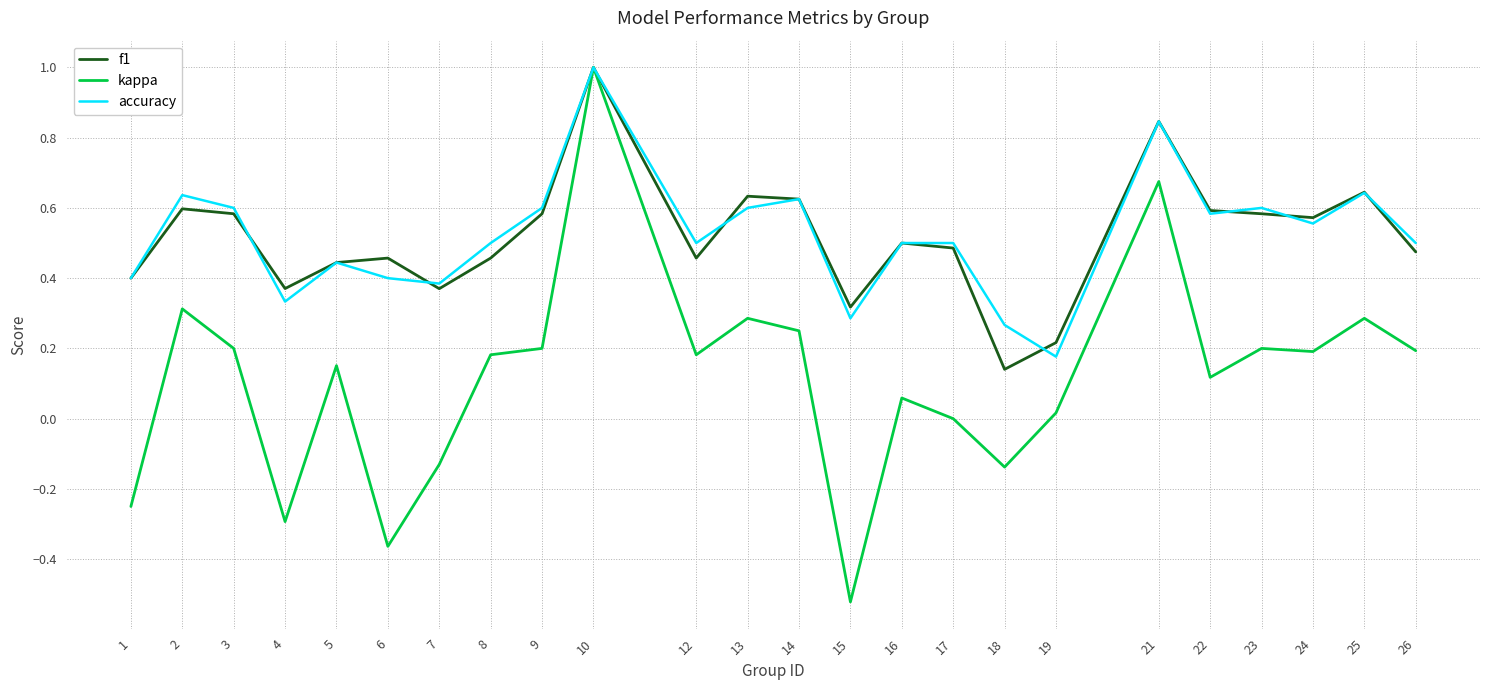

What is the maximum value shown in the chart?

1.0